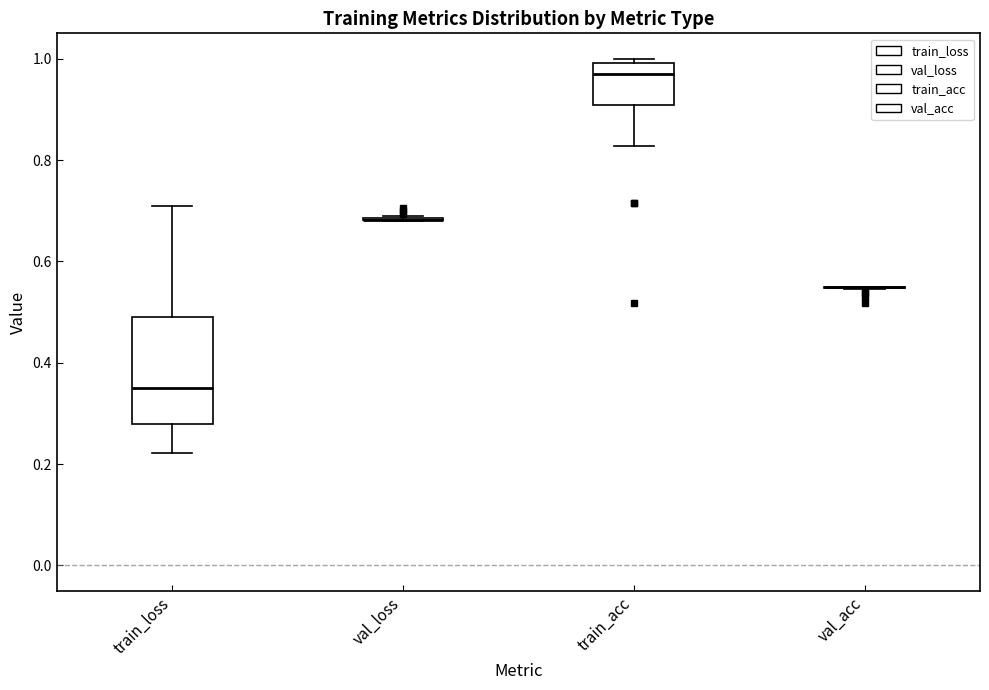

Reading left to right, transcribe this box plot: for each box, give where its median line is, the range the box spans, and where its two whiskers end, as read against the y-axis. The values are not printed on the chart, so give them approximately, as read against the axis.

train_loss: median 0.34, box 0.28 to 0.48, whiskers 0.22 to 0.70
val_loss: box collapsed to a line at 0.68, whiskers 0.68 to 0.70
train_acc: median 0.96, box 0.90 to 1.00, whiskers 0.82 to 1.00 (just above the box's upper edge)
val_acc: box collapsed to a line at 0.54, whiskers 0.54 to 0.54